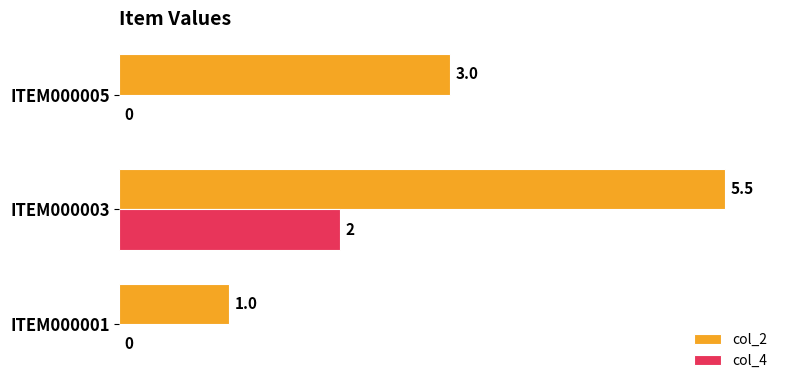

At which category is the sum across all series the highest?

ITEM000003